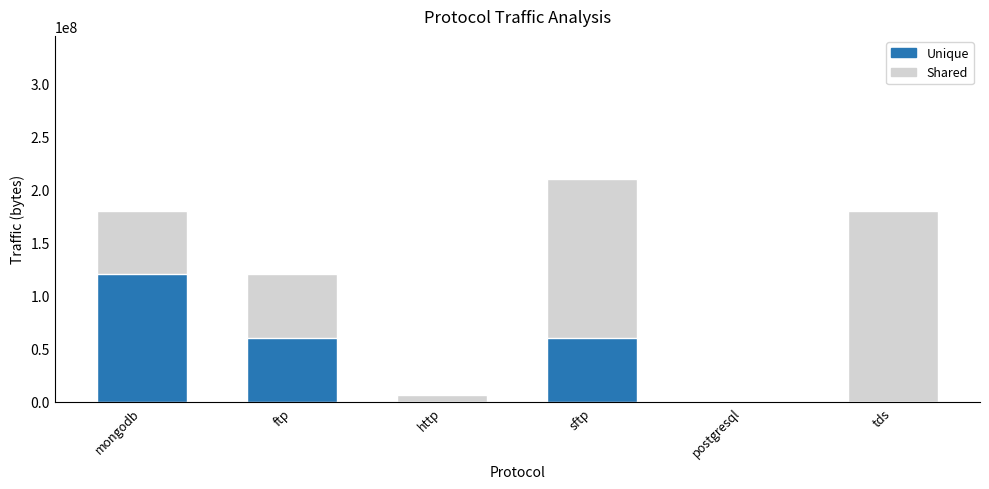

Is the value of Shared at ftp greater than the value of Unique at http?

Yes